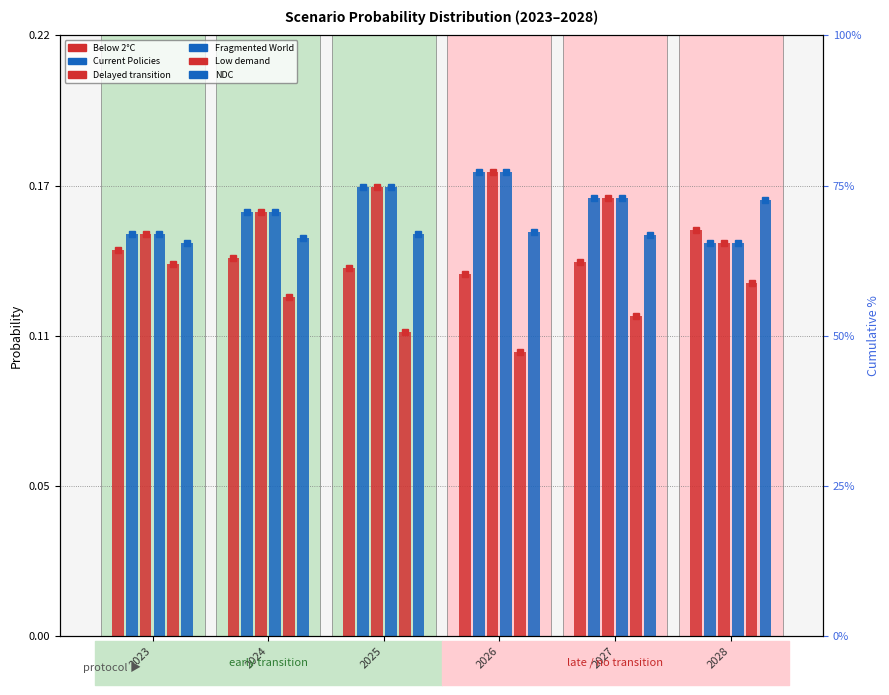

Which label corresponds to the largest value in the chart?

2026